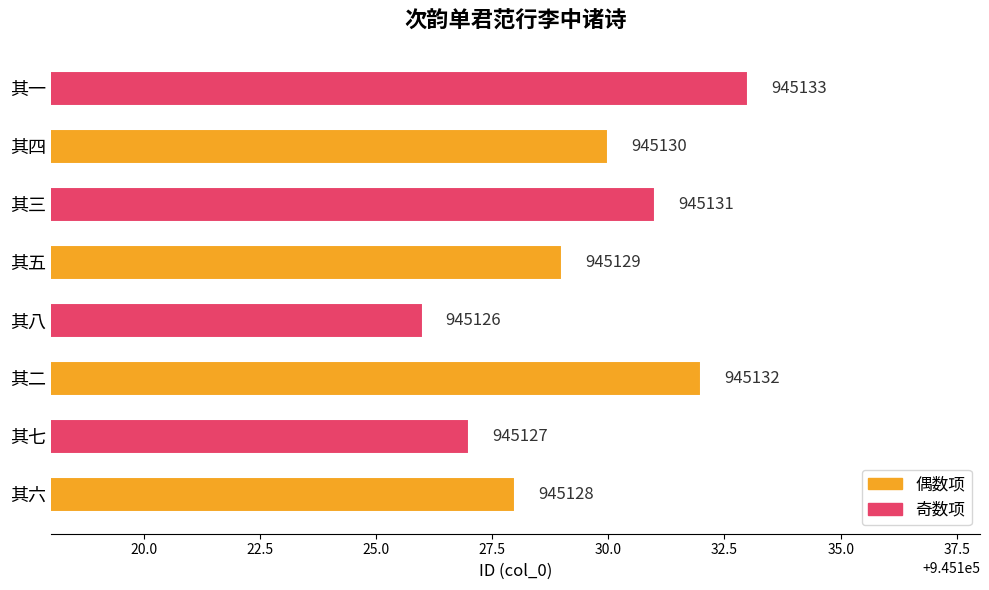

How many values are between 945128 and 945132?

5